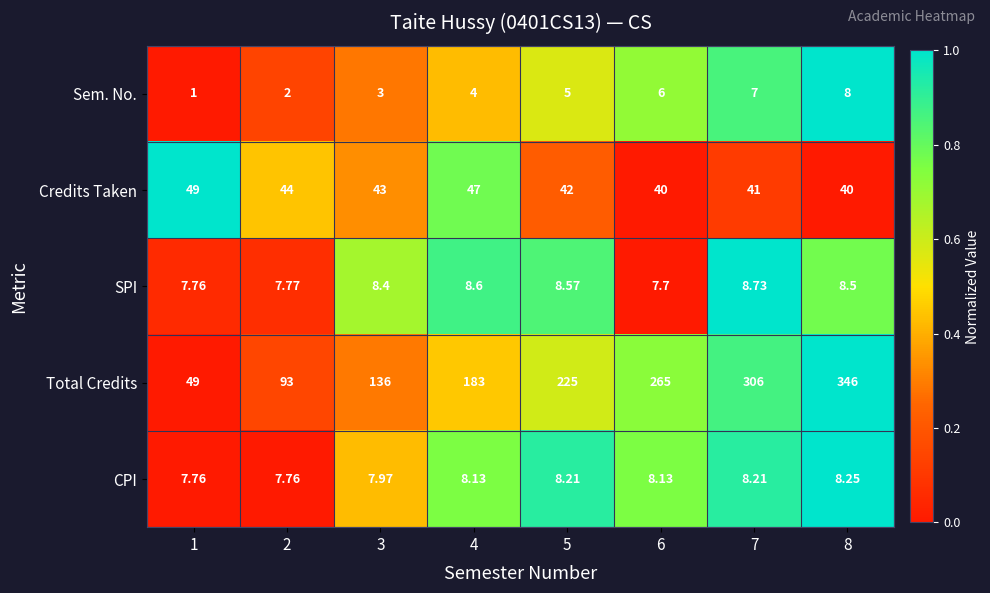

At which category does the chart reach its minimum across all series?

1